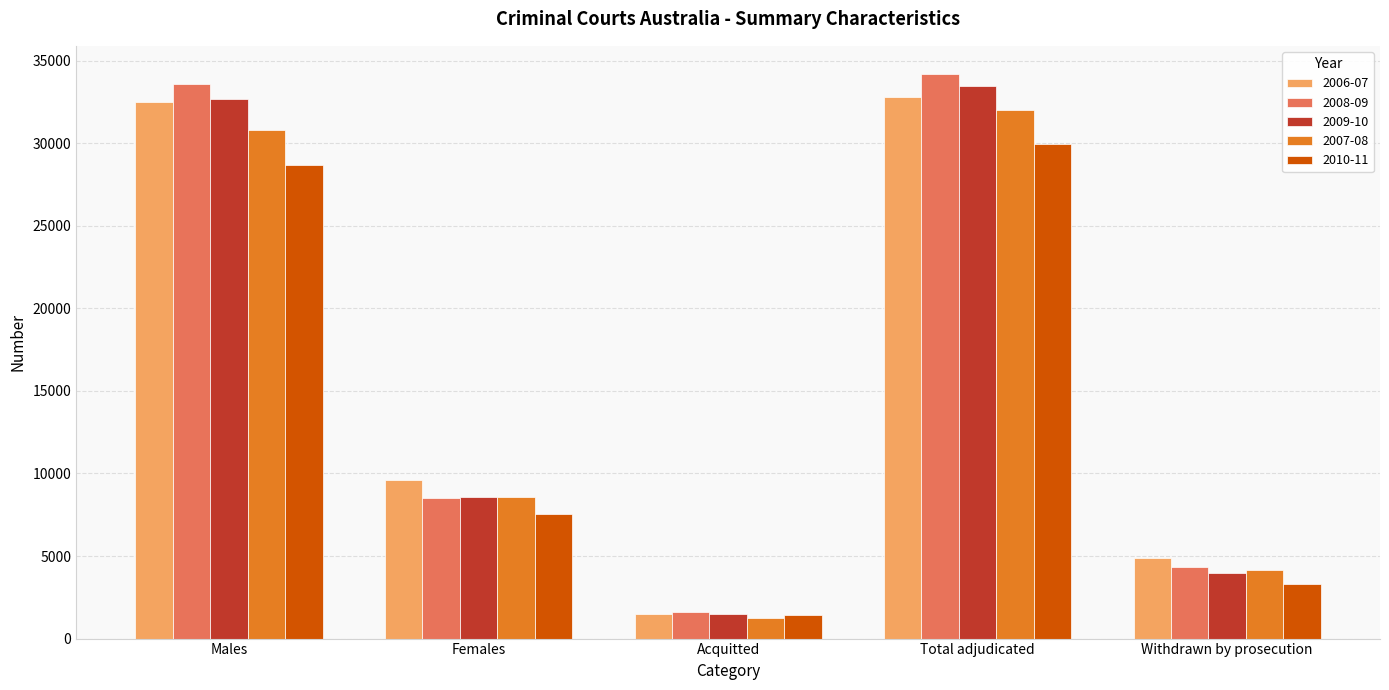

What is the label of the 3rd bar from the right?

Acquitted